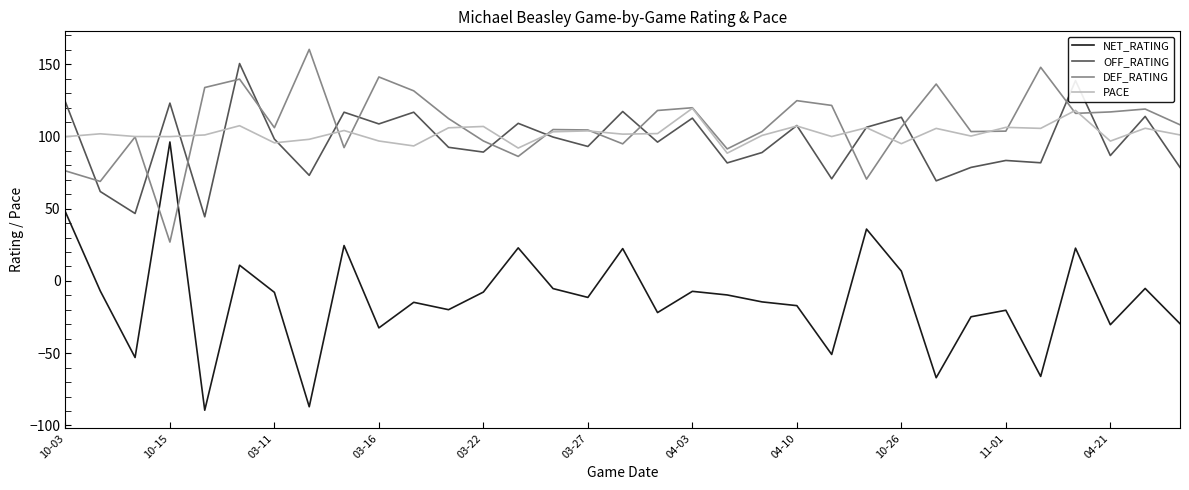

Which series ends up on top after the final intersection of DEF_RATING and NET_RATING?

DEF_RATING